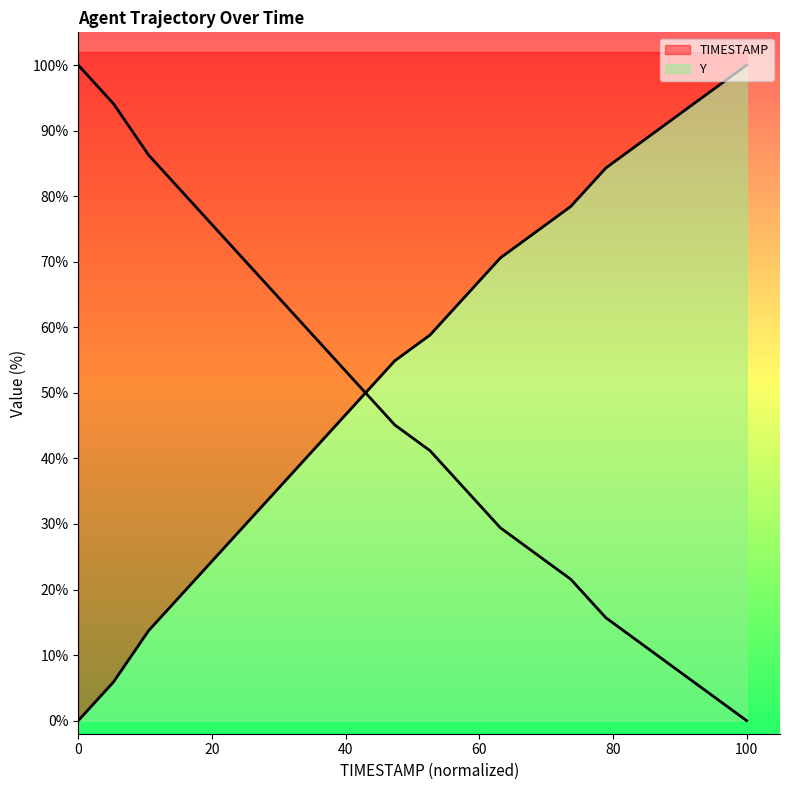

What is the value of the Y point at the 5th from the left?

25.5